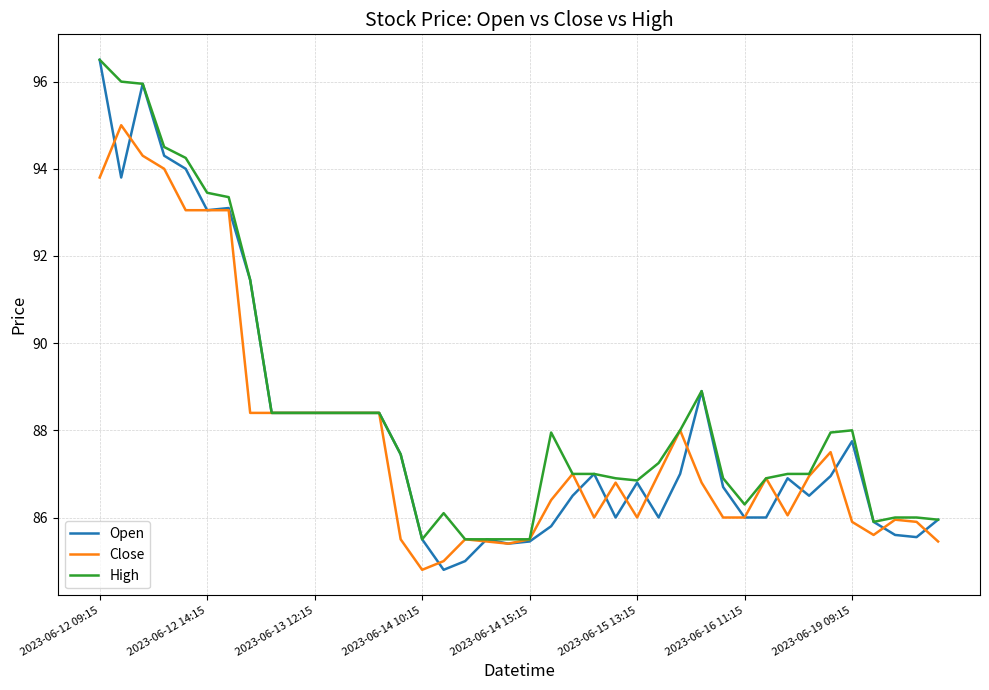

Which series has the largest range (max minus min)?

Open